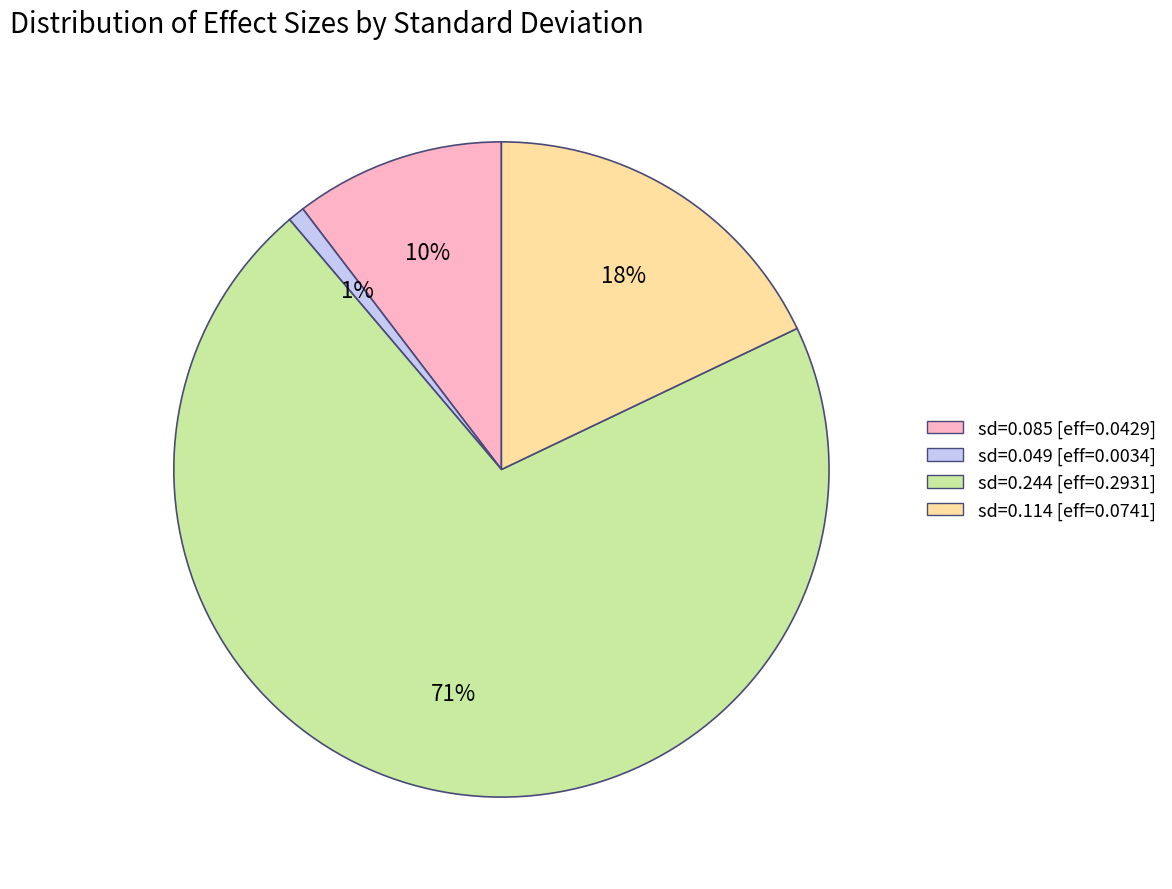

To the nearest percent, what is the difference between the largest and smallest slice percentages?

70%